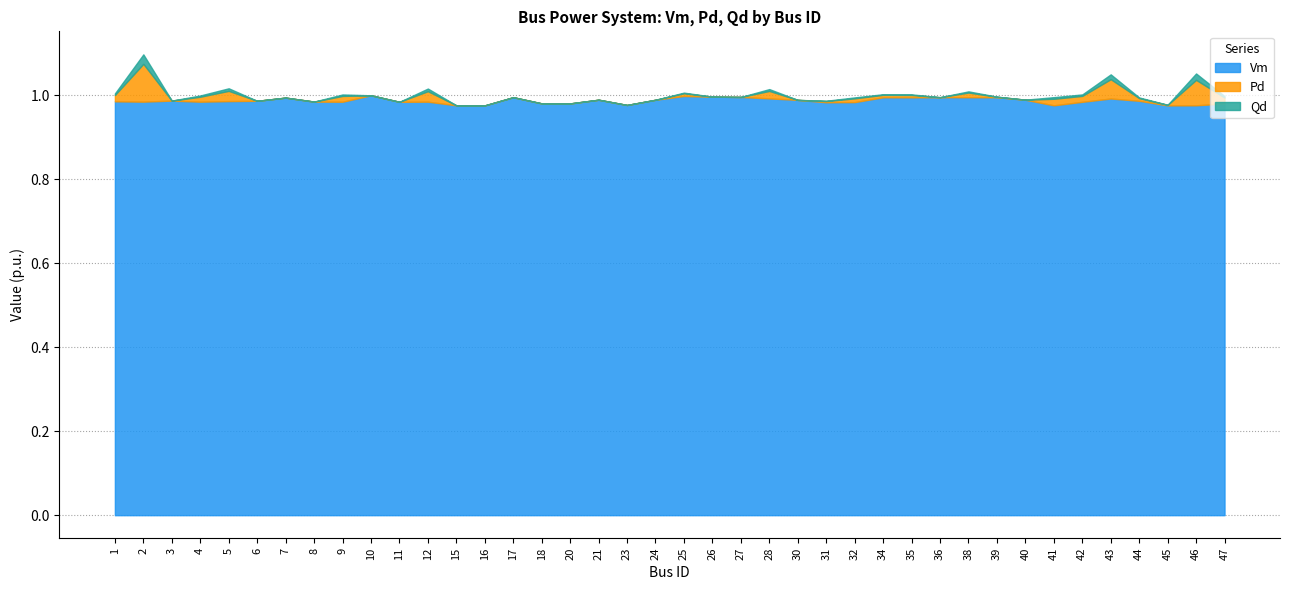

What is the difference between the maximum and minimum values in the Pd series?

0.1